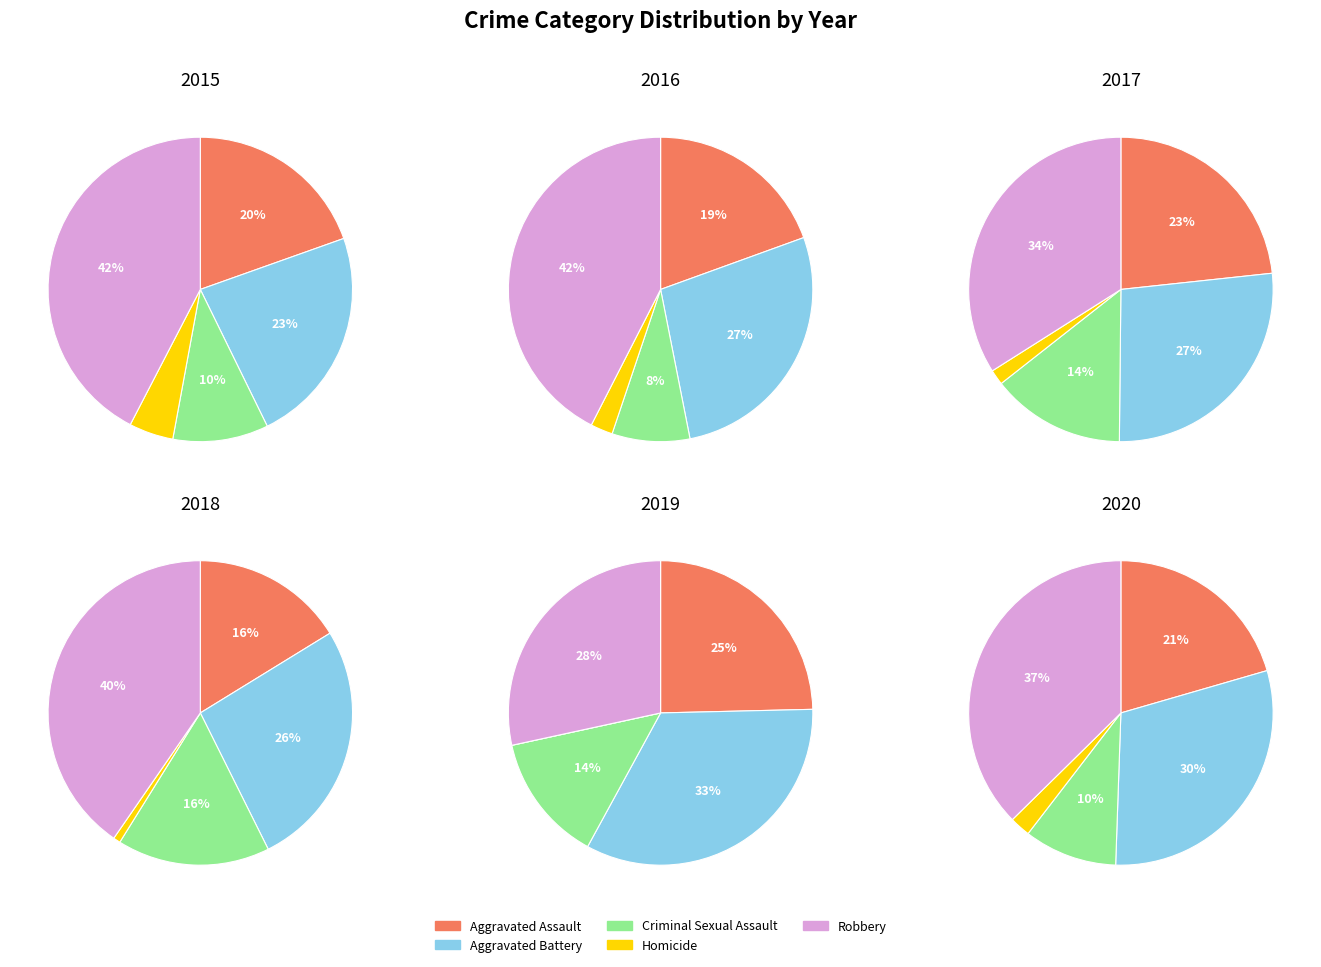

What is the ratio of the value at Aggravated Battery to the value at Homicide?

4.9